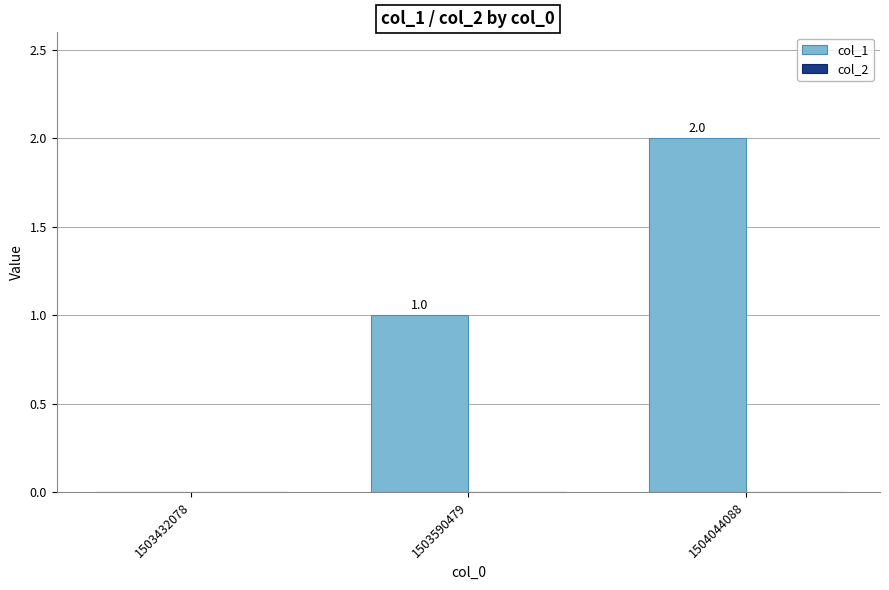

Is it true that the value at 1503432078 is -1?

False